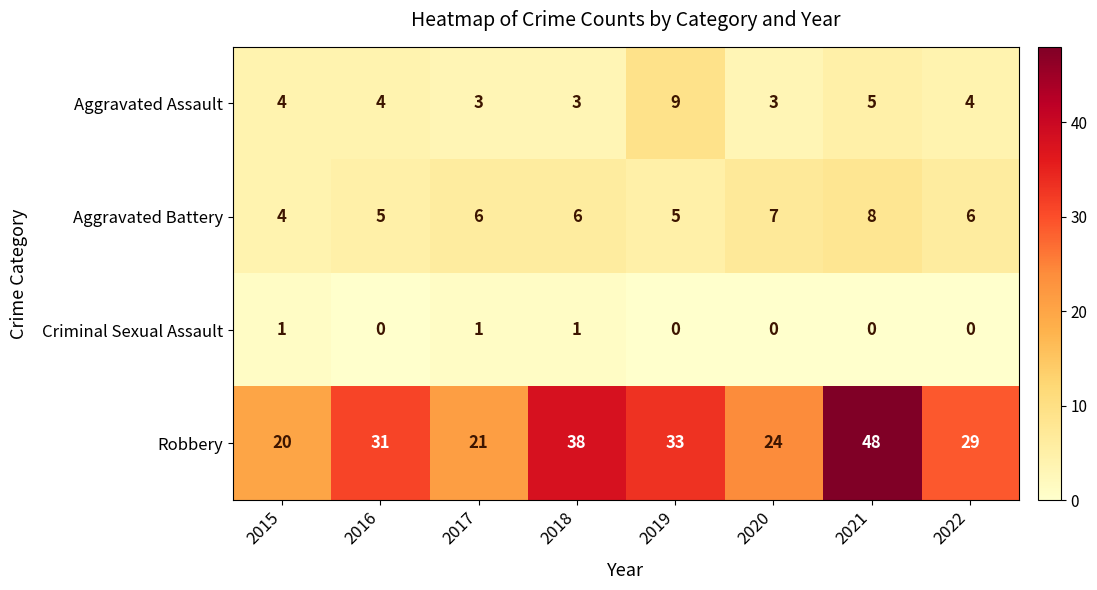

Rank the series by their maximum value, from lowest to highest.

Criminal Sexual Assault, Aggravated Battery, Aggravated Assault, Robbery